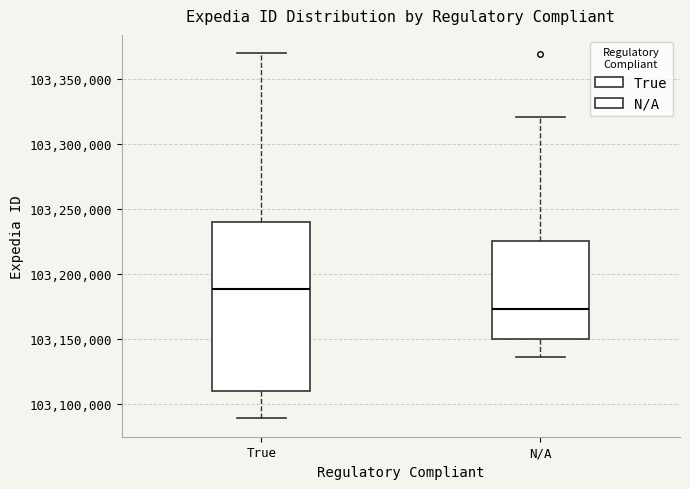

Reading left to right, read every box against the y-axis: the position of its median line, the range the box covers, and the ends of its whiskers. The values are not printed on the chart, so give them approximately, as read against the axis.

True: median 103190000, box 103110000 to 103240000, whiskers 103090000 to 103370000
N/A: median 103175000, box 103150000 to 103225000, whiskers 103135000 to 103320000